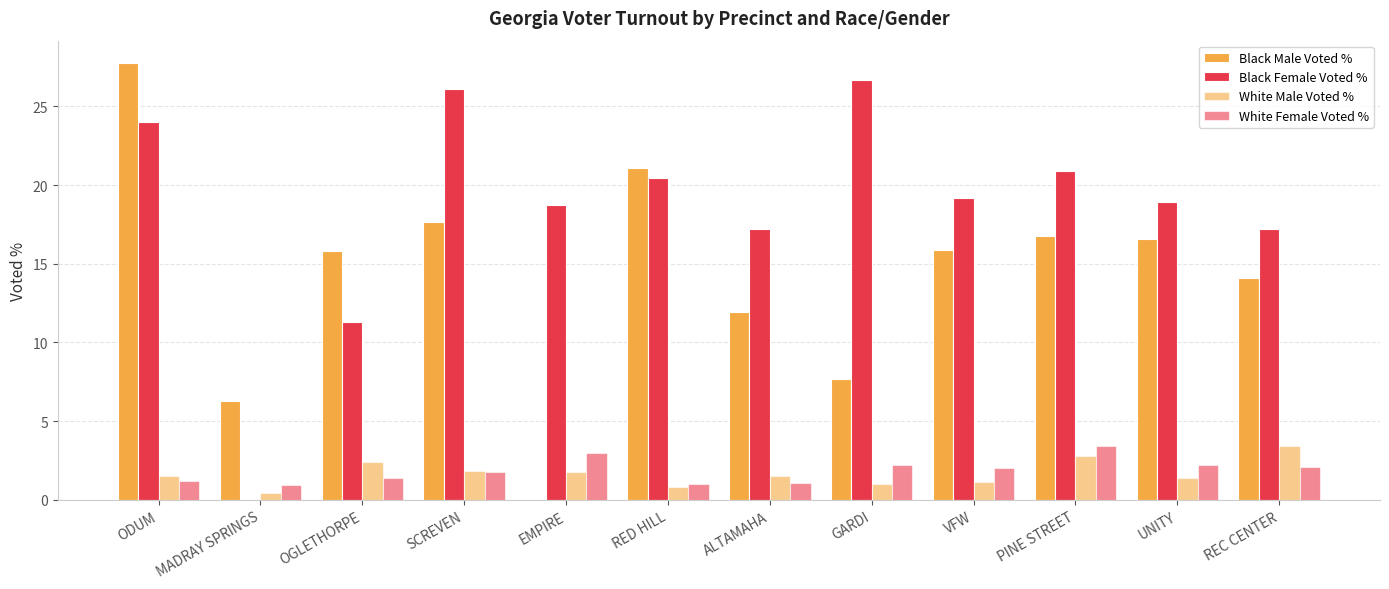

What is the difference between the maximum and minimum values in the Black Female Voted % series?

26.7